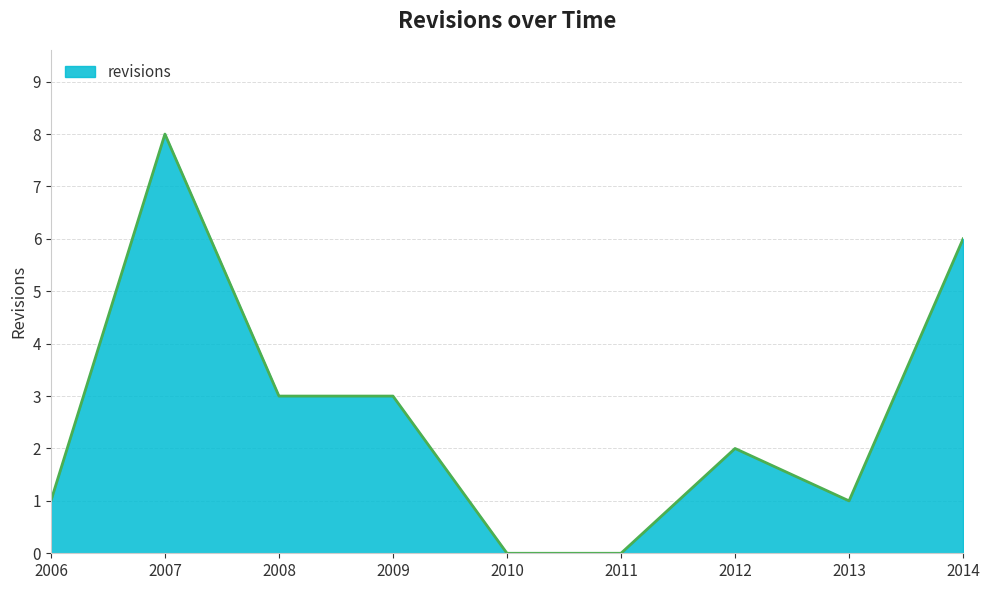

At which category does the chart reach its peak across all series?

2007